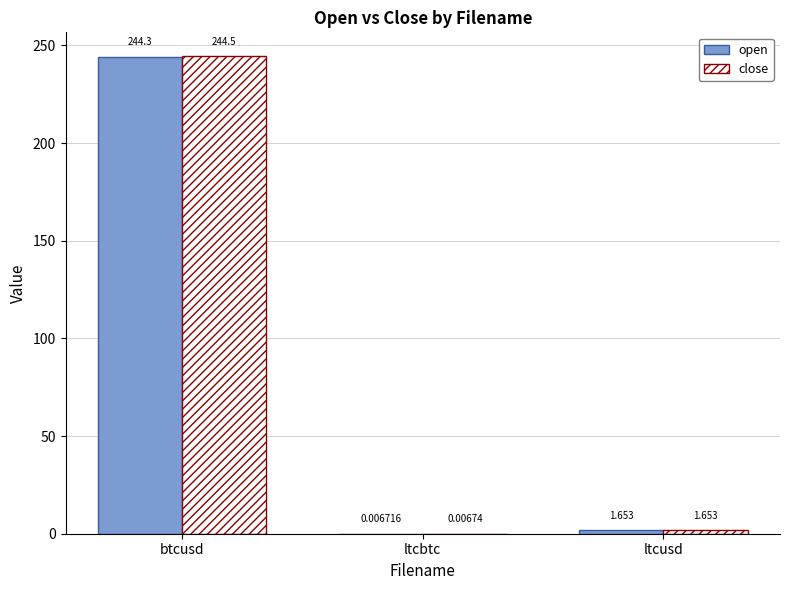

What is the maximum value shown in the chart?

244.5